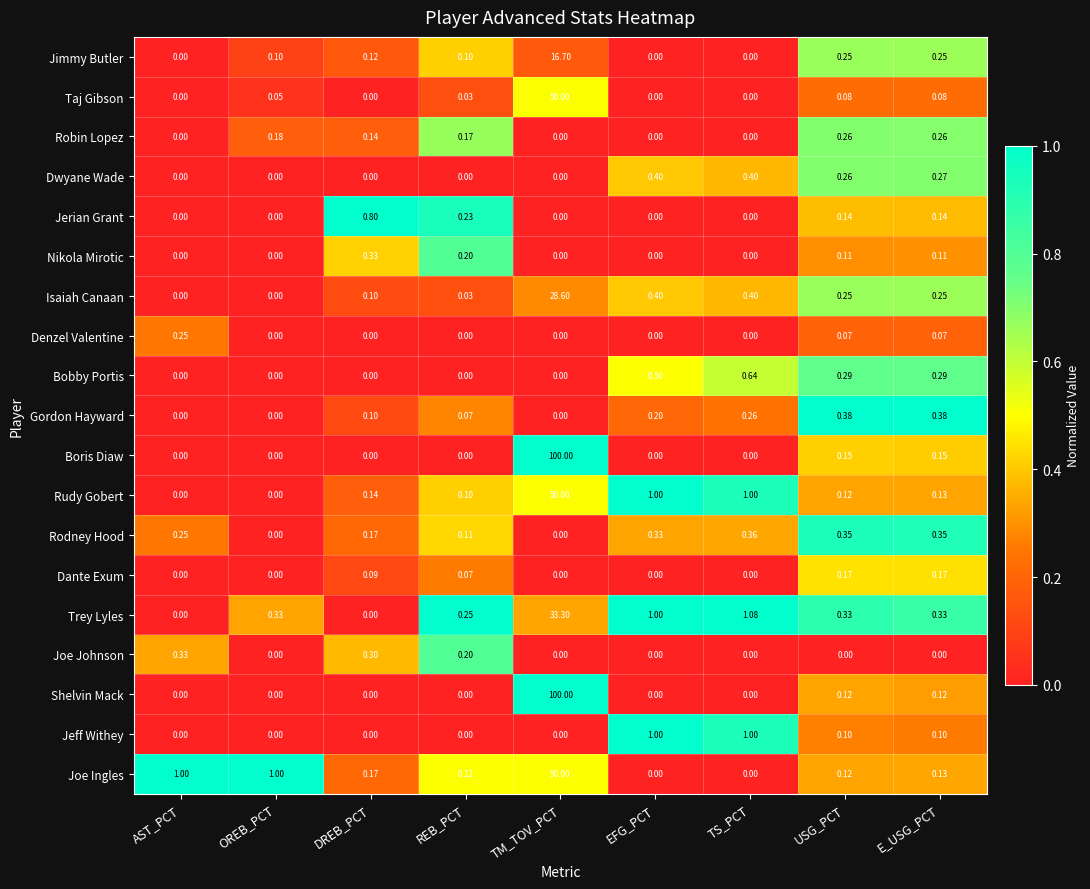

Which series has the largest total across all categories?

Boris Diaw